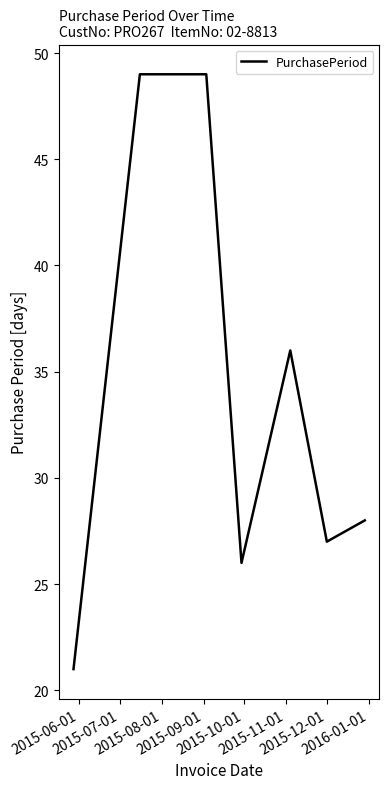

True or false: the data has more than 0 interior local peaks.

True